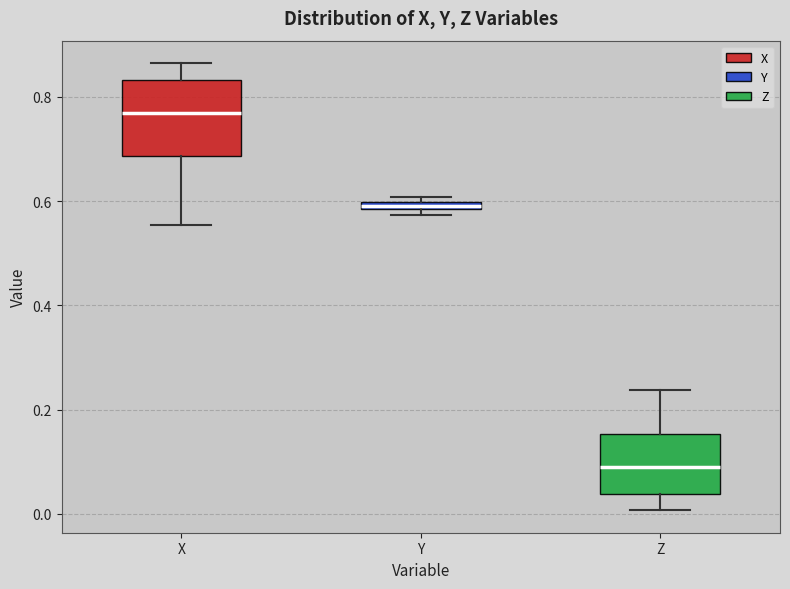

Which box's median line is the lowest?

Z